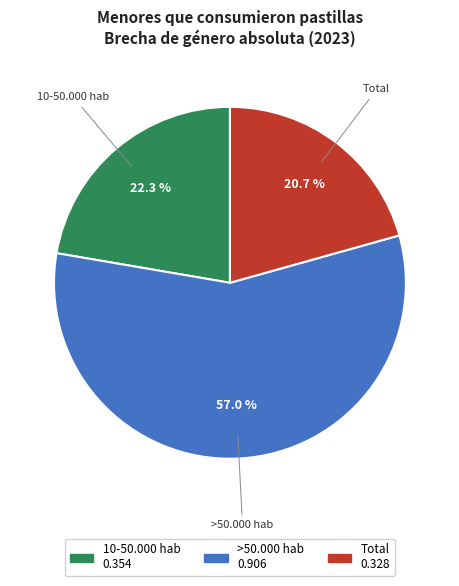

Does any single category account for the majority?

Yes